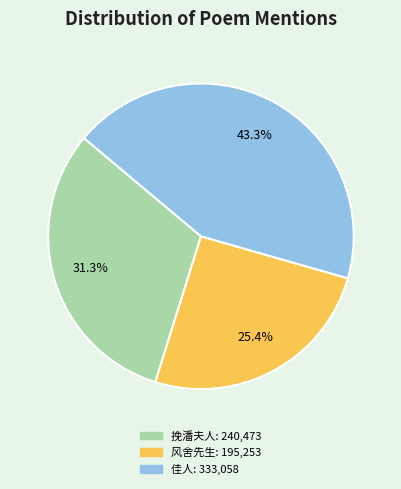

Is there any slice that represents more than half of the pie?

No